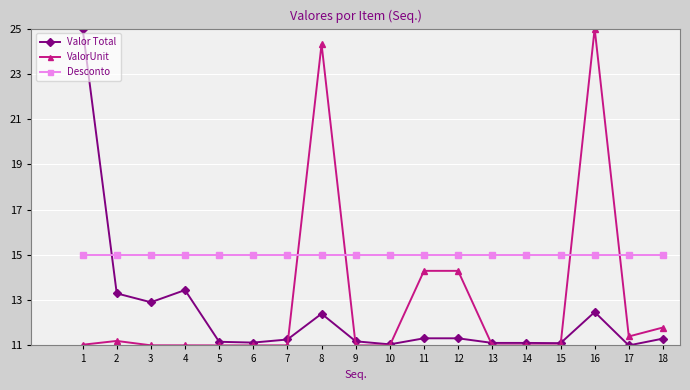

The value of ValorUnit at 18 is 20.2. True or false?

False